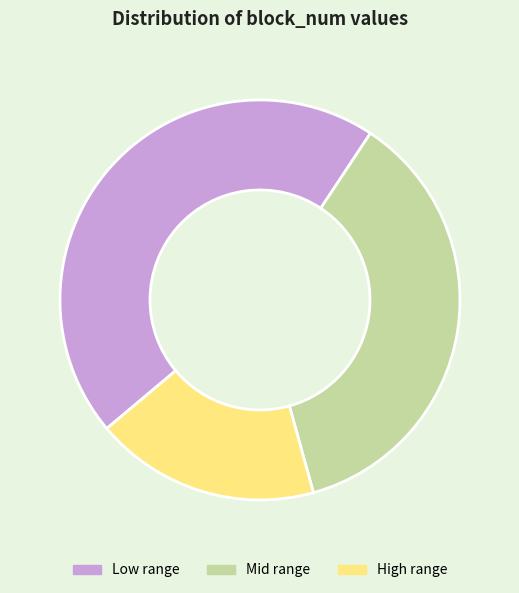

The High range slice represents 7% of the pie. True or false?

False